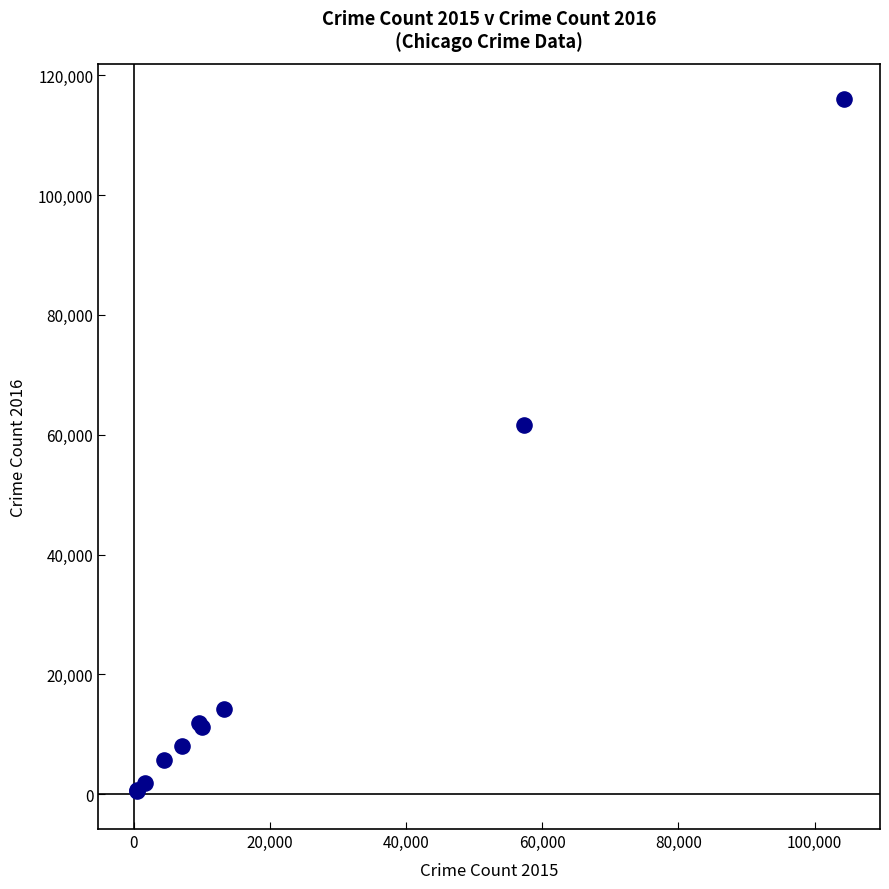

What Y value in the scatter plot is closest to 58309?

61623